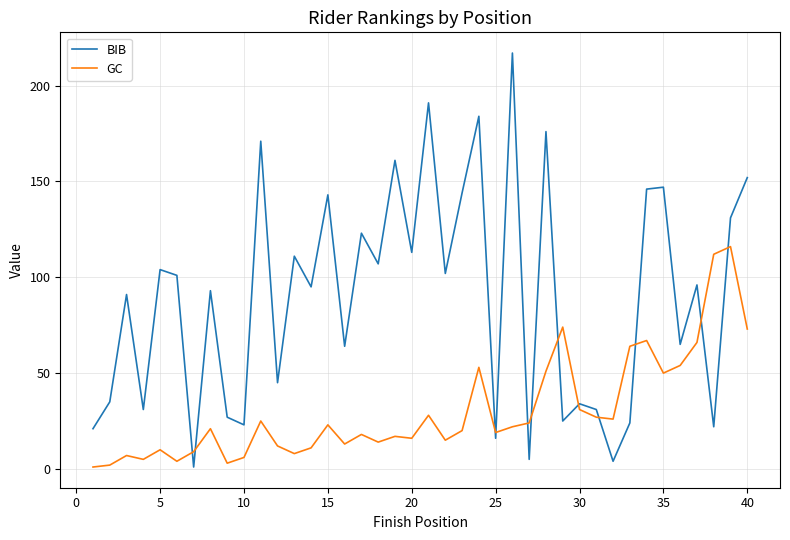

List the series in order of their overall mean, highest first.

BIB, GC